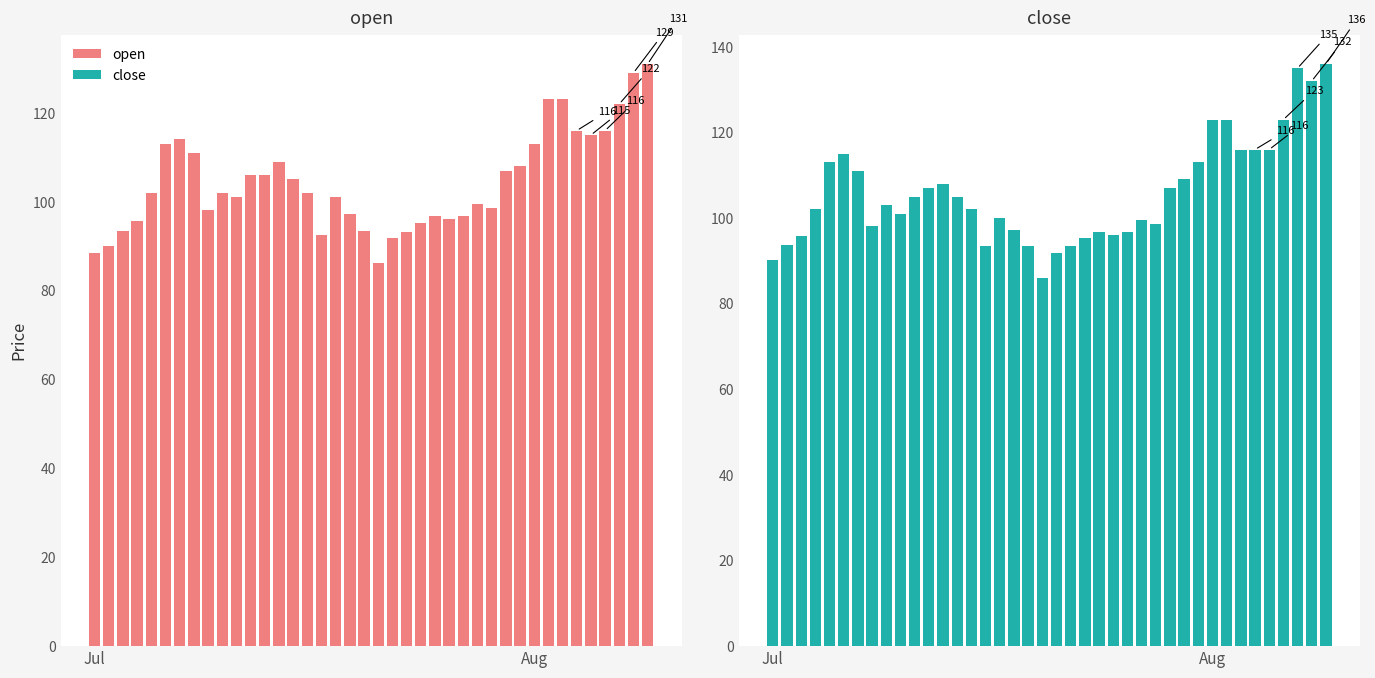

Rank the series by their maximum value, from lowest to highest.

open, close